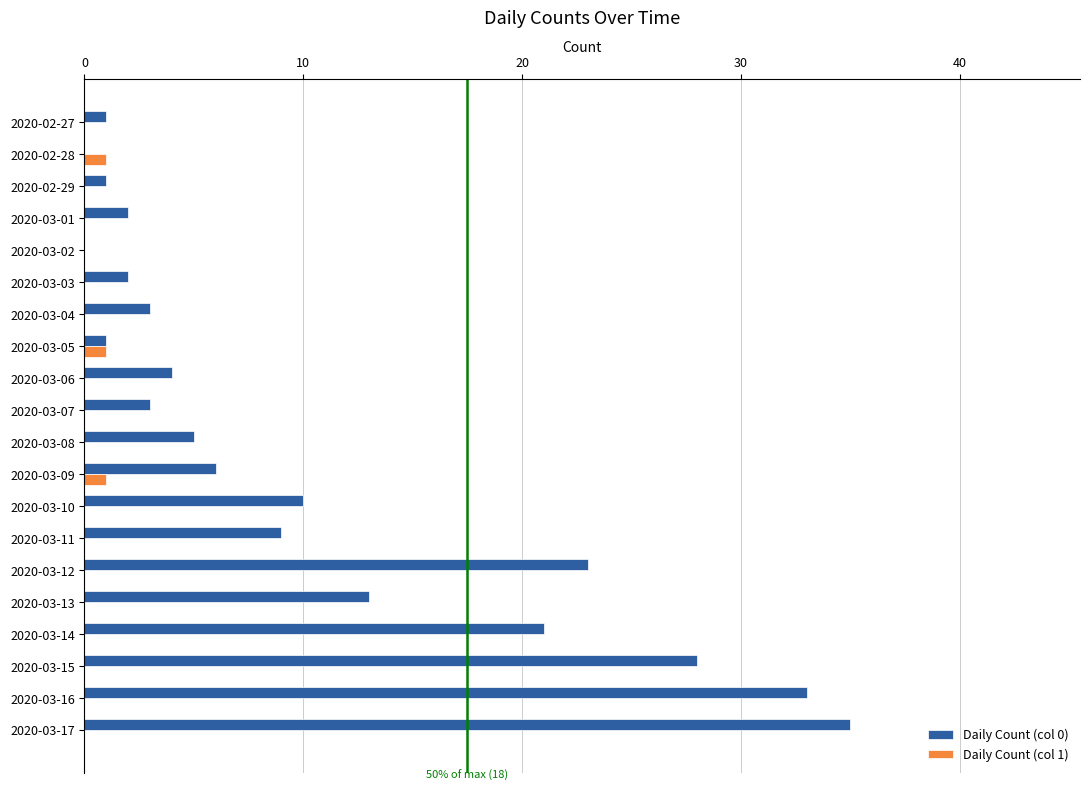

True or false: Daily Count (col 0) has a value of 2 at 2020-03-03.

True